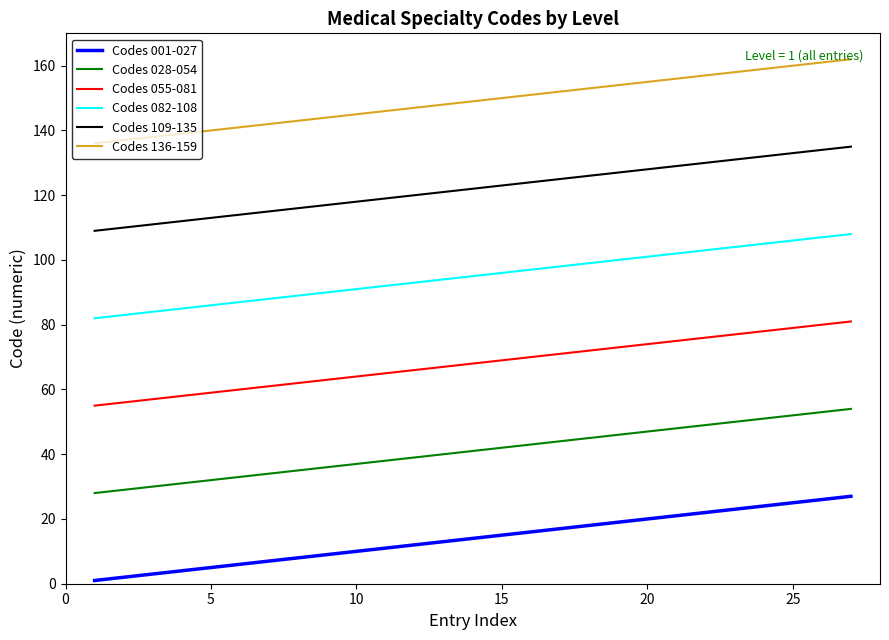

Rank the series by their average value, from lowest to highest.

Codes 001-027, Codes 028-054, Codes 055-081, Codes 082-108, Codes 109-135, Codes 136-159